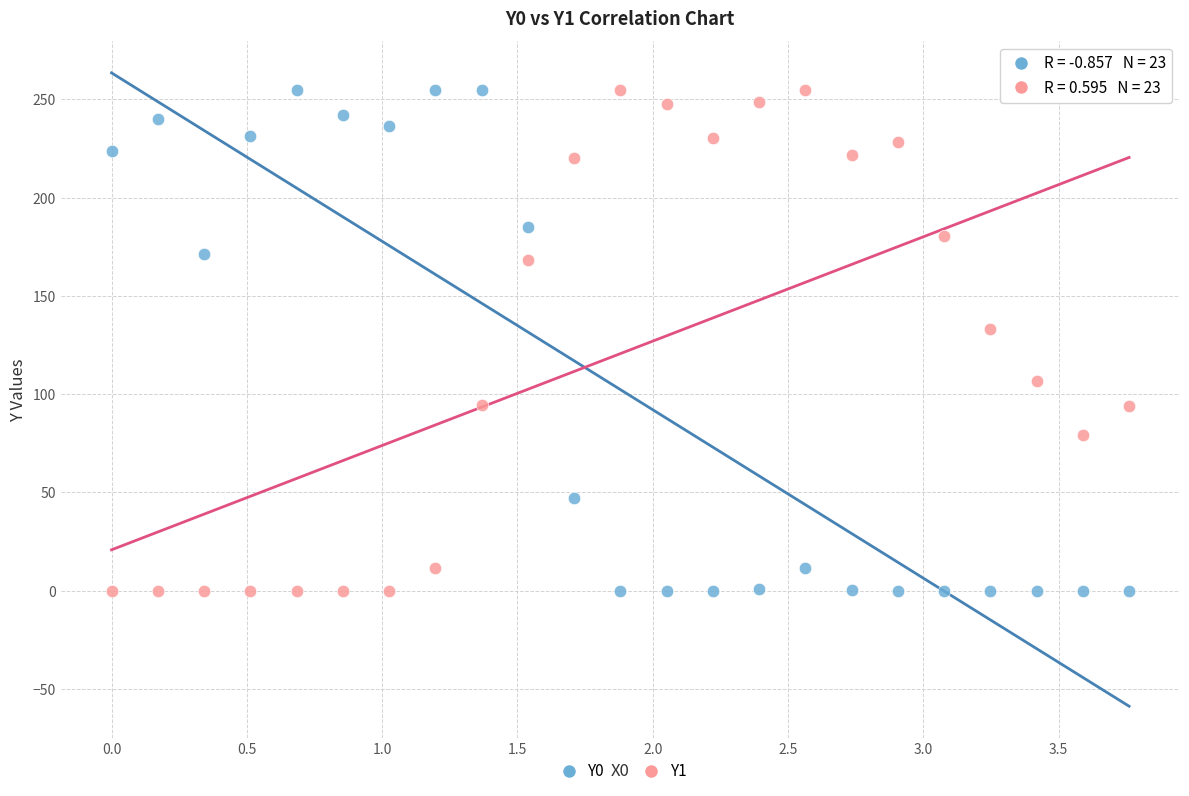

What is the X range (max minus min) for the scatter plot?

3.8